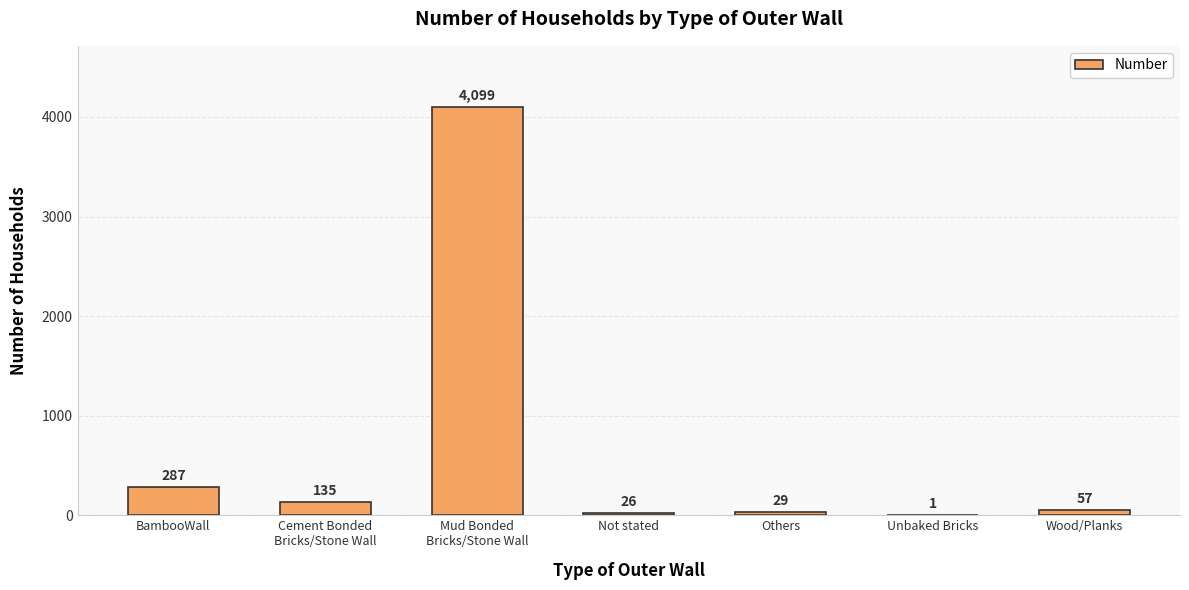

What is the sum of all values?

4634